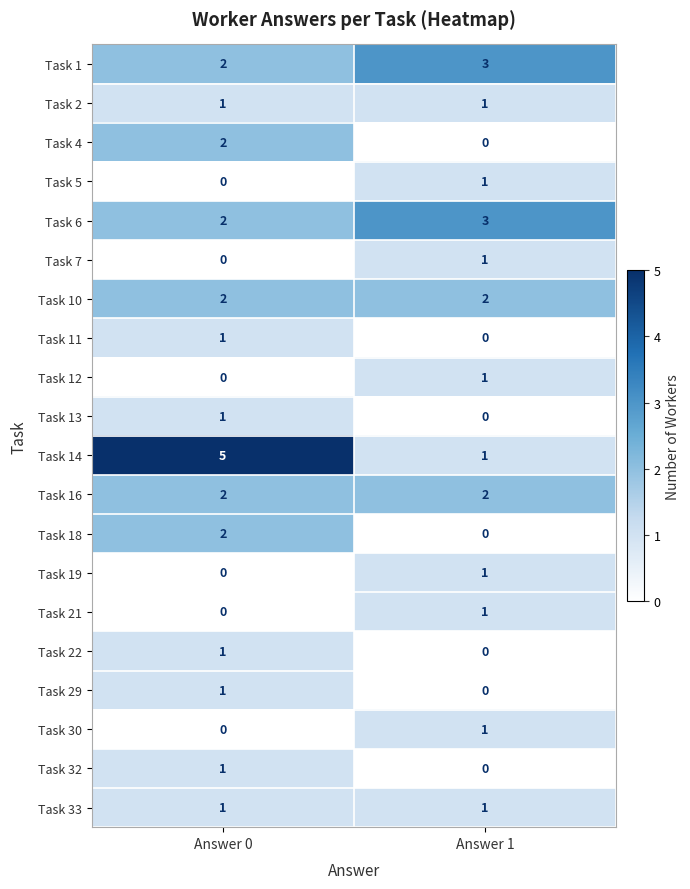

What is the total value across all series at Answer 1?

19